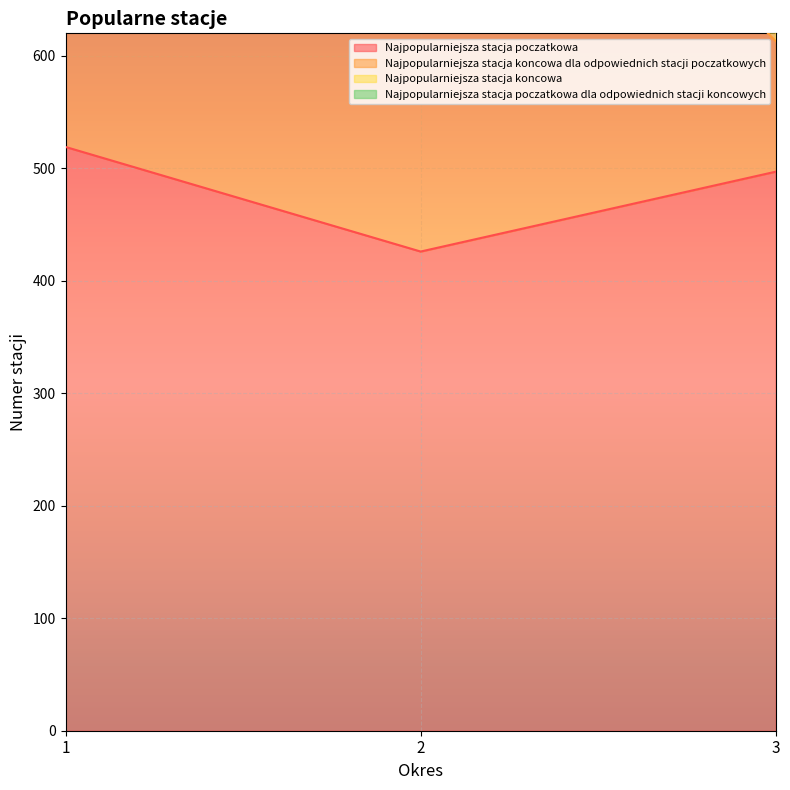

At which label does Najpopularniejsza stacja poczatkowa first exceed 497?

1